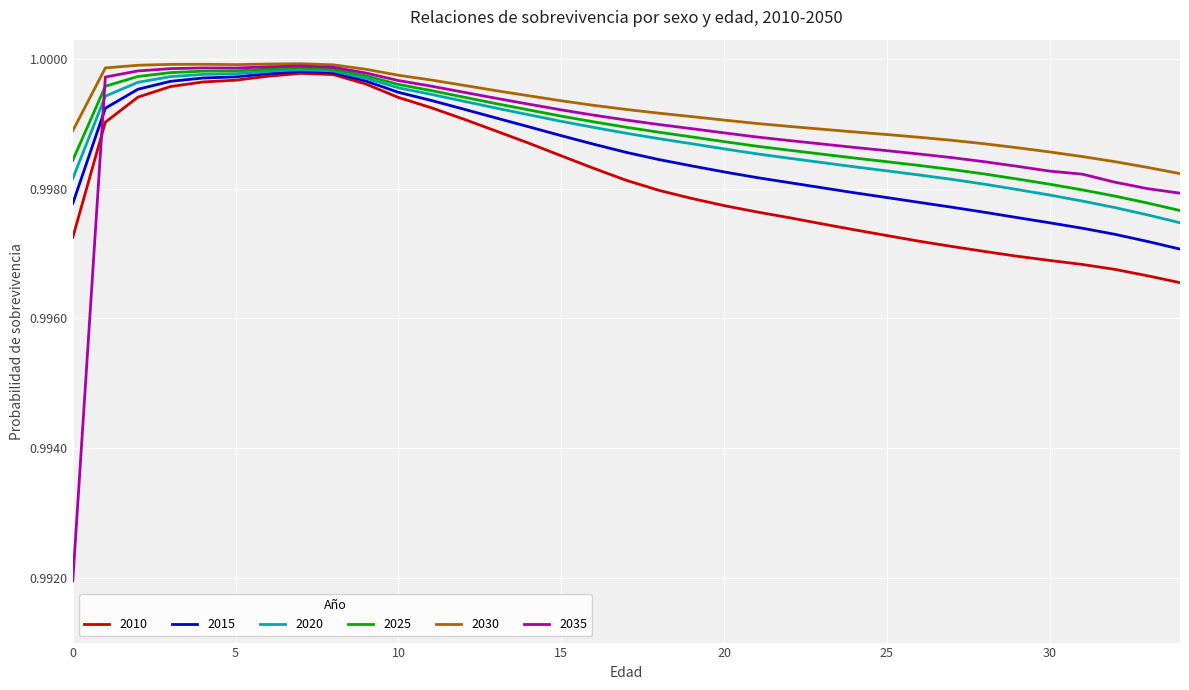

True or false: 2030 and 2015 intersect in this chart.

False